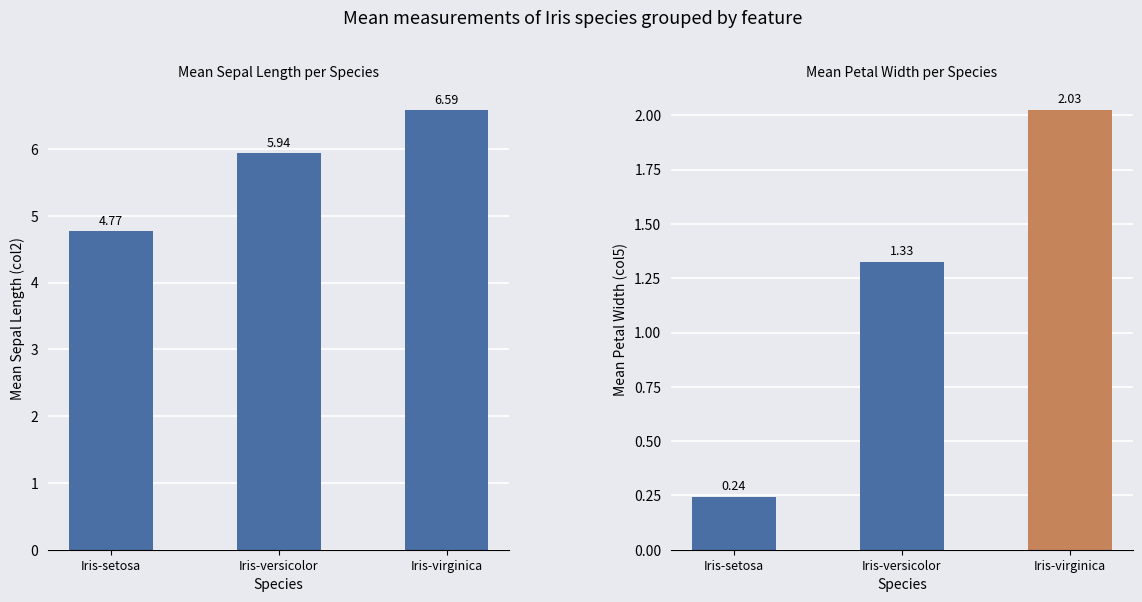

Reading left to right, transcribe all the data shown in this chart.

col2: Iris-setosa=4.8	Iris-versicolor=5.9	Iris-virginica=6.6
col5: Iris-setosa=0.2	Iris-versicolor=1.3	Iris-virginica=2.0